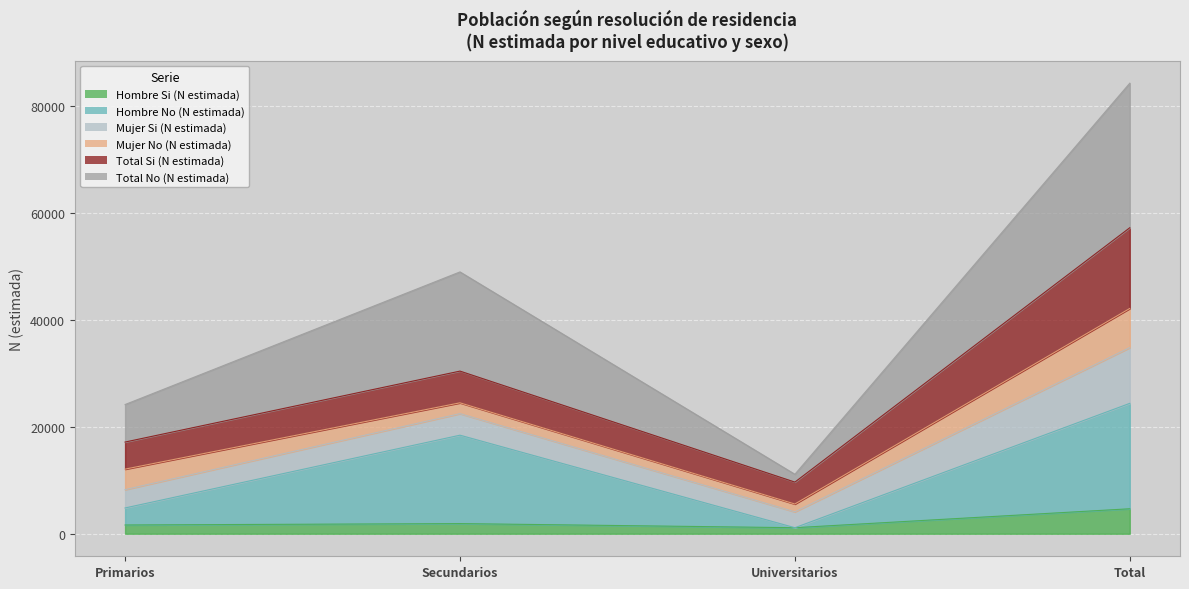

At which category does Hombre No (N estimada) reach its first local peak?

Secundarios